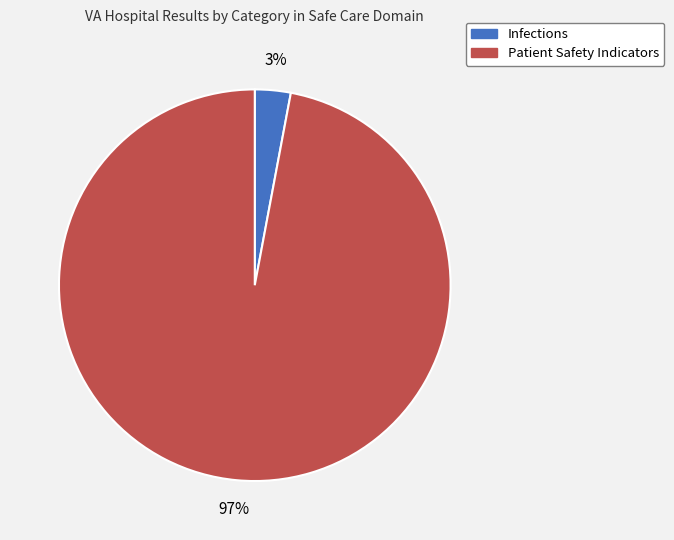

Rank the categories by value from lowest to highest.

Infections, Patient Safety Indicators